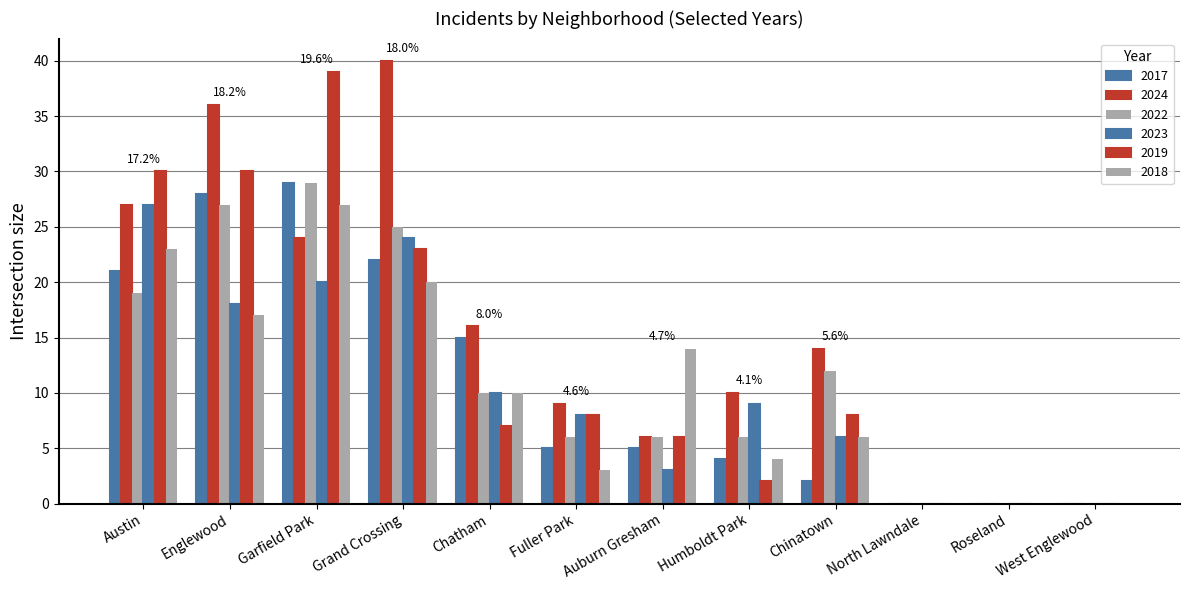

At which label does 2018 first exceed 10?

Austin